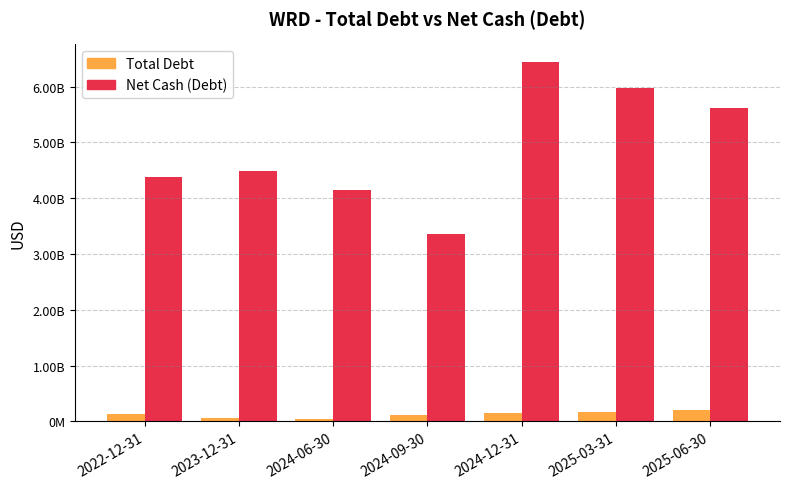

At which category is the sum across all series the highest?

2024-12-31